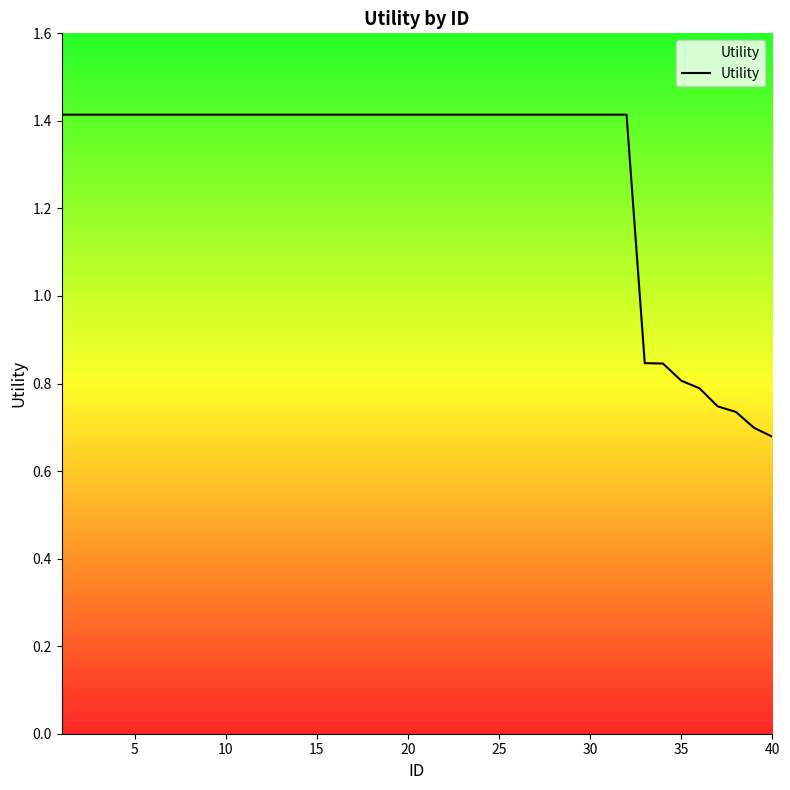

What is the greatest value displayed?

1.4